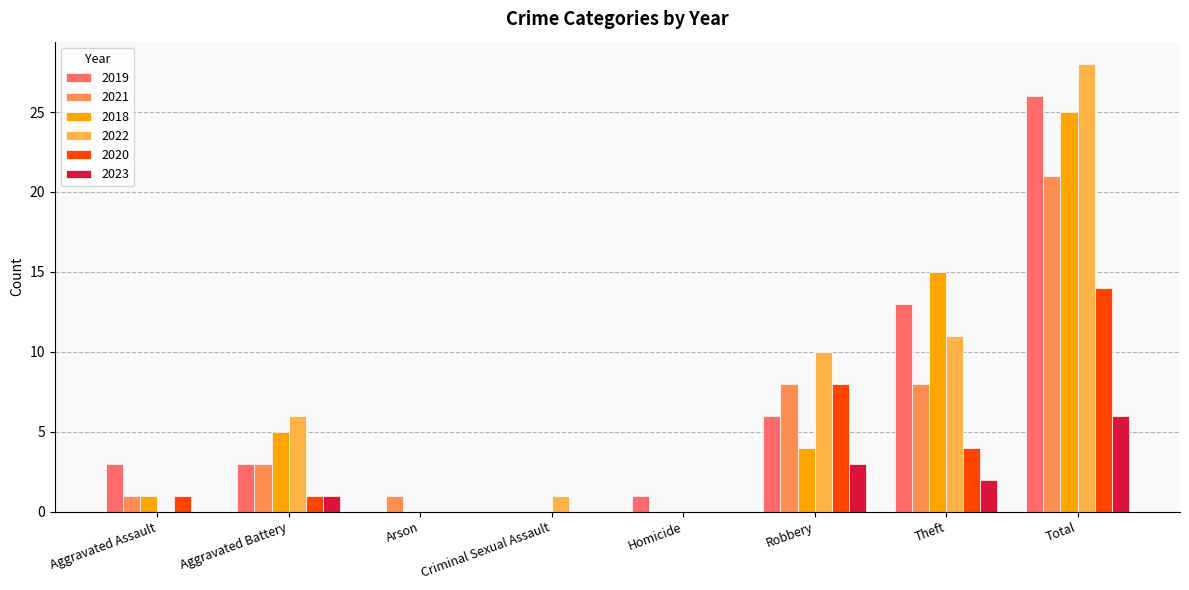

The value of 2021 at Aggravated Battery is 4. True or false?

False